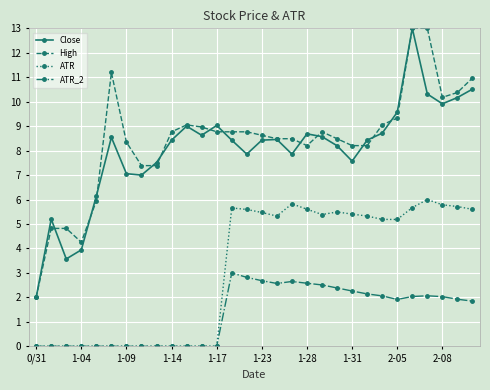

What is the value of the ATR_2 point at the 28th from the left?

2.0